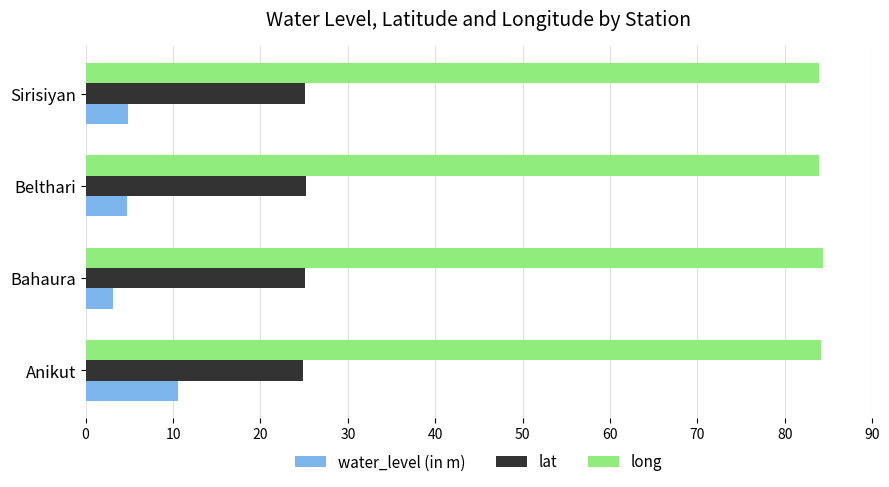

List the series in order of their overall mean, lowest first.

water_level (in m), lat, long